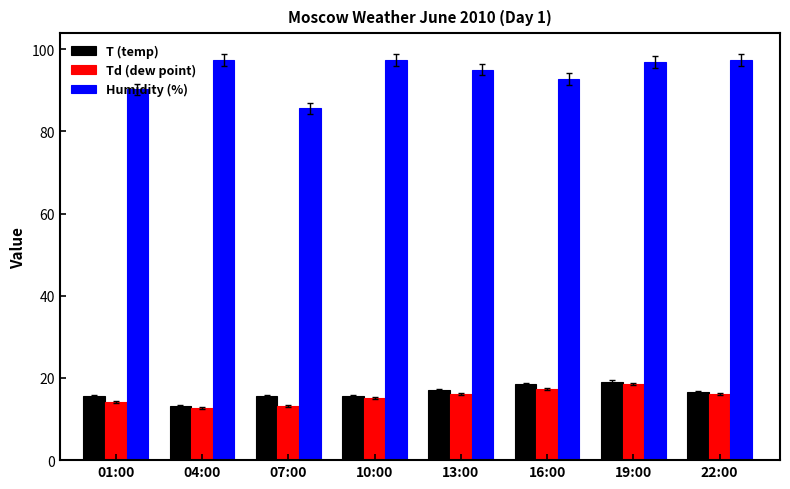

What is the sum of all Humidity (%) values?

753.0